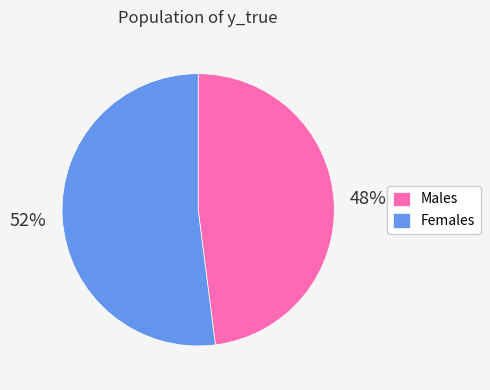

To the nearest percent, what is the difference between the Males and Females slice percentages?

4%